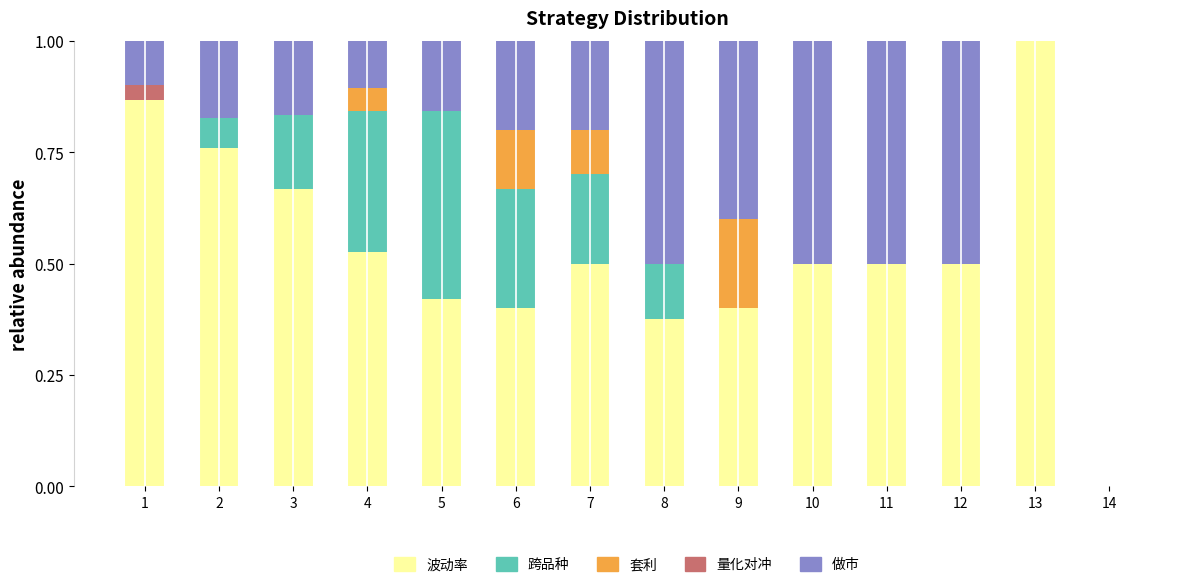

What is the maximum value for 波动率?

1.0